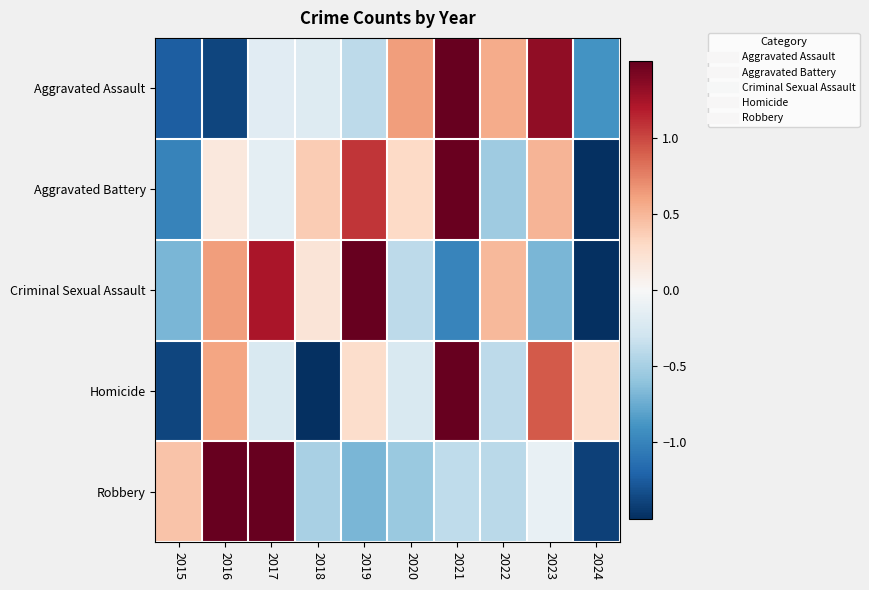

At which category is the sum across all series the highest?

2021